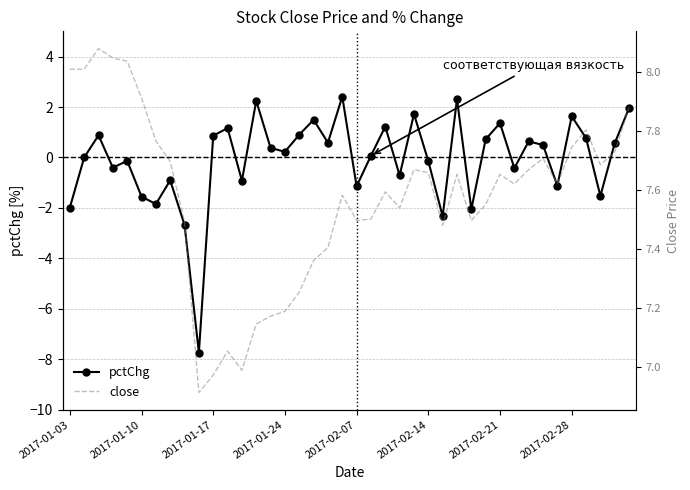

Does the chart have visible grid lines?

Yes